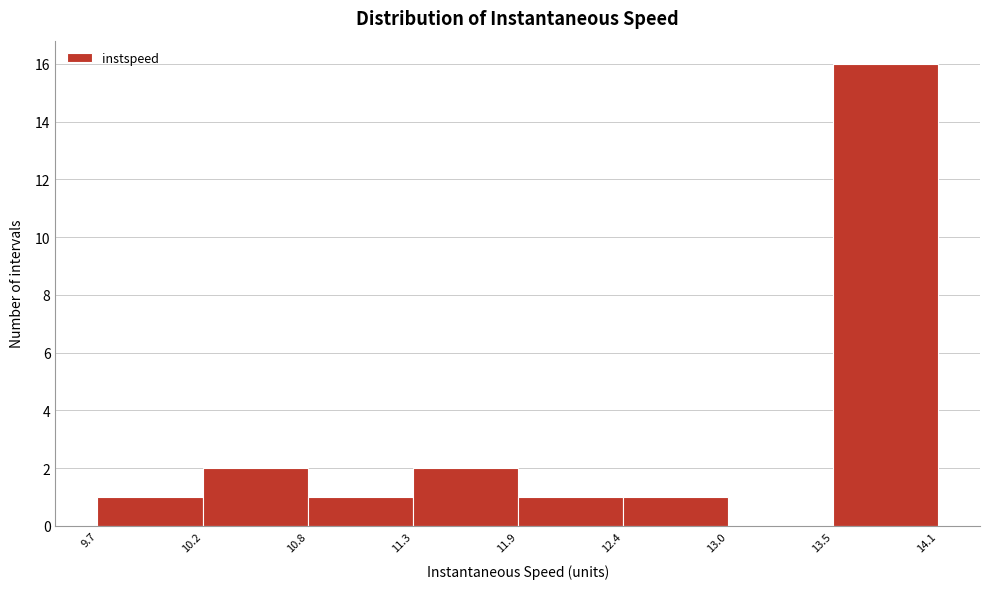

Over which range of the x-axis is the bar tallest?

13.5 to 14.1